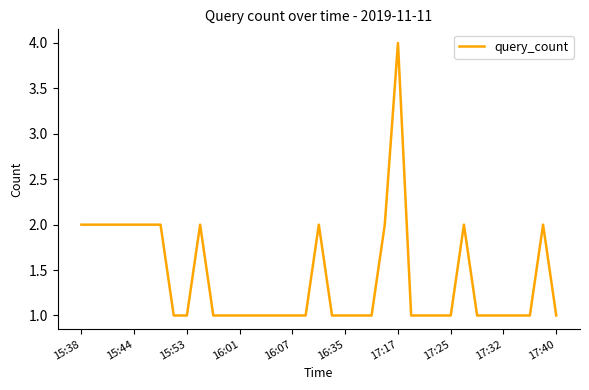

What is the maximum value shown in the chart?

4